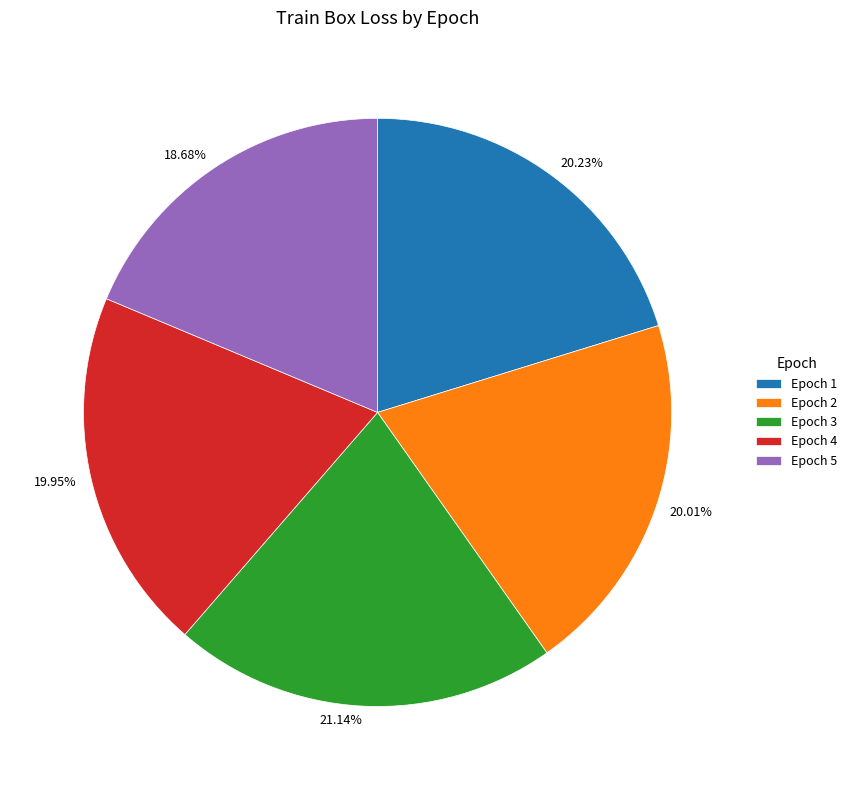

Count the number of slices in the pie.

5